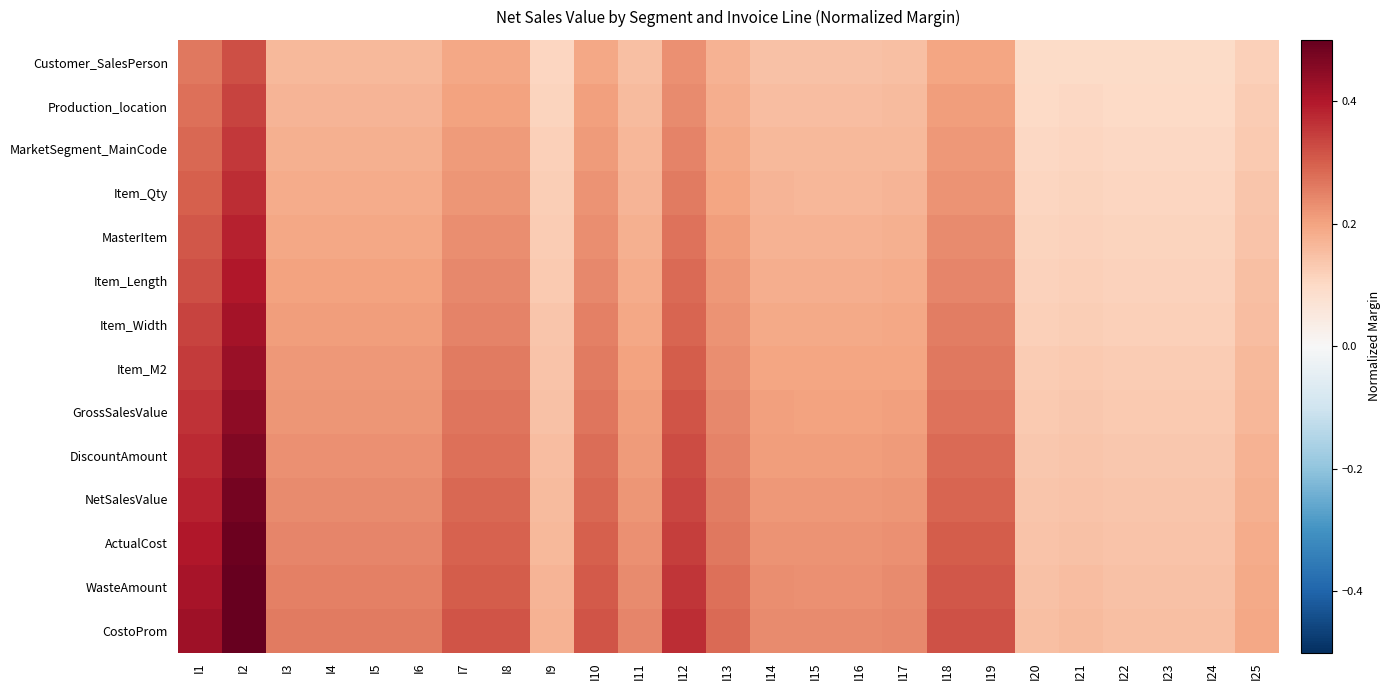

Reading left to right, list all the values displayed in this chart.

Customer_SalesPerson: I1=0.3	I2=0.3	I3=0.2	I4=0.2	I5=0.2	I6=0.2	I7=0.2	I8=0.2	I9=0.1	I10=0.2	I11=0.2	I12=0.2	I13=0.2	I14=0.1	I15=0.1	I16=0.1	I17=0.1	I18=0.2	I19=0.2	I20=0.1	I21=0.1	I22=0.1	I23=0.1	I24=0.1	I25=0.1
Production_location: I1=0.3	I2=0.3	I3=0.2	I4=0.2	I5=0.2	I6=0.2	I7=0.2	I8=0.2	I9=0.1	I10=0.2	I11=0.2	I12=0.2	I13=0.2	I14=0.2	I15=0.2	I16=0.2	I17=0.2	I18=0.2	I19=0.2	I20=0.1	I21=0.1	I22=0.1	I23=0.1	I24=0.1	I25=0.1
MarketSegment_MainCode: I1=0.3	I2=0.4	I3=0.2	I4=0.2	I5=0.2	I6=0.2	I7=0.2	I8=0.2	I9=0.1	I10=0.2	I11=0.2	I12=0.2	I13=0.2	I14=0.2	I15=0.2	I16=0.2	I17=0.2	I18=0.2	I19=0.2	I20=0.1	I21=0.1	I22=0.1	I23=0.1	I24=0.1	I25=0.1
Item_Qty: I1=0.3	I2=0.4	I3=0.2	I4=0.2	I5=0.2	I6=0.2	I7=0.2	I8=0.2	I9=0.1	I10=0.2	I11=0.2	I12=0.3	I13=0.2	I14=0.2	I15=0.2	I16=0.2	I17=0.2	I18=0.2	I19=0.2	I20=0.1	I21=0.1	I22=0.1	I23=0.1	I24=0.1	I25=0.1
MasterItem: I1=0.3	I2=0.4	I3=0.2	I4=0.2	I5=0.2	I6=0.2	I7=0.2	I8=0.2	I9=0.1	I10=0.2	I11=0.2	I12=0.3	I13=0.2	I14=0.2	I15=0.2	I16=0.2	I17=0.2	I18=0.2	I19=0.2	I20=0.1	I21=0.1	I22=0.1	I23=0.1	I24=0.1	I25=0.1
Item_Length: I1=0.3	I2=0.4	I3=0.2	I4=0.2	I5=0.2	I6=0.2	I7=0.2	I8=0.2	I9=0.1	I10=0.2	I11=0.2	I12=0.3	I13=0.2	I14=0.2	I15=0.2	I16=0.2	I17=0.2	I18=0.2	I19=0.2	I20=0.1	I21=0.1	I22=0.1	I23=0.1	I24=0.1	I25=0.1
Item_Width: I1=0.3	I2=0.4	I3=0.2	I4=0.2	I5=0.2	I6=0.2	I7=0.2	I8=0.2	I9=0.1	I10=0.3	I11=0.2	I12=0.3	I13=0.2	I14=0.2	I15=0.2	I16=0.2	I17=0.2	I18=0.3	I19=0.3	I20=0.1	I21=0.1	I22=0.1	I23=0.1	I24=0.1	I25=0.2
Item_M2: I1=0.3	I2=0.4	I3=0.2	I4=0.2	I5=0.2	I6=0.2	I7=0.3	I8=0.3	I9=0.1	I10=0.3	I11=0.2	I12=0.3	I13=0.2	I14=0.2	I15=0.2	I16=0.2	I17=0.2	I18=0.3	I19=0.3	I20=0.1	I21=0.1	I22=0.1	I23=0.1	I24=0.1	I25=0.2
GrossSalesValue: I1=0.4	I2=0.4	I3=0.2	I4=0.2	I5=0.2	I6=0.2	I7=0.3	I8=0.3	I9=0.1	I10=0.3	I11=0.2	I12=0.3	I13=0.2	I14=0.2	I15=0.2	I16=0.2	I17=0.2	I18=0.3	I19=0.3	I20=0.1	I21=0.1	I22=0.1	I23=0.1	I24=0.1	I25=0.2
DiscountAmount: I1=0.4	I2=0.5	I3=0.2	I4=0.2	I5=0.2	I6=0.2	I7=0.3	I8=0.3	I9=0.2	I10=0.3	I11=0.2	I12=0.3	I13=0.2	I14=0.2	I15=0.2	I16=0.2	I17=0.2	I18=0.3	I19=0.3	I20=0.1	I21=0.1	I22=0.1	I23=0.1	I24=0.1	I25=0.2
NetSalesValue: I1=0.4	I2=0.5	I3=0.2	I4=0.2	I5=0.2	I6=0.2	I7=0.3	I8=0.3	I9=0.2	I10=0.3	I11=0.2	I12=0.3	I13=0.3	I14=0.2	I15=0.2	I16=0.2	I17=0.2	I18=0.3	I19=0.3	I20=0.1	I21=0.1	I22=0.1	I23=0.1	I24=0.1	I25=0.2
ActualCost: I1=0.4	I2=0.5	I3=0.2	I4=0.2	I5=0.2	I6=0.2	I7=0.3	I8=0.3	I9=0.2	I10=0.3	I11=0.2	I12=0.3	I13=0.3	I14=0.2	I15=0.2	I16=0.2	I17=0.2	I18=0.3	I19=0.3	I20=0.1	I21=0.1	I22=0.1	I23=0.1	I24=0.1	I25=0.2
WasteAmount: I1=0.4	I2=0.5	I3=0.3	I4=0.3	I5=0.3	I6=0.3	I7=0.3	I8=0.3	I9=0.2	I10=0.3	I11=0.2	I12=0.4	I13=0.3	I14=0.2	I15=0.2	I16=0.2	I17=0.2	I18=0.3	I19=0.3	I20=0.1	I21=0.2	I22=0.1	I23=0.1	I24=0.1	I25=0.2
CostoProm: I1=0.4	I2=0.5	I3=0.3	I4=0.3	I5=0.3	I6=0.3	I7=0.3	I8=0.3	I9=0.2	I10=0.3	I11=0.2	I12=0.4	I13=0.3	I14=0.2	I15=0.2	I16=0.2	I17=0.2	I18=0.3	I19=0.3	I20=0.2	I21=0.2	I22=0.2	I23=0.2	I24=0.2	I25=0.2